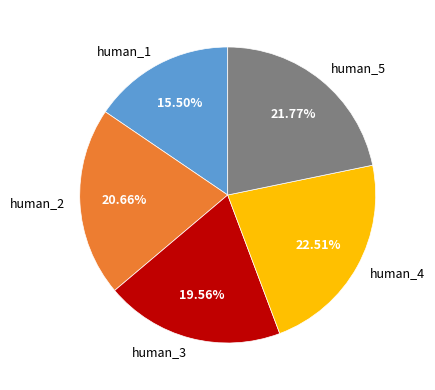

Is human_1 the majority of the pie?

No